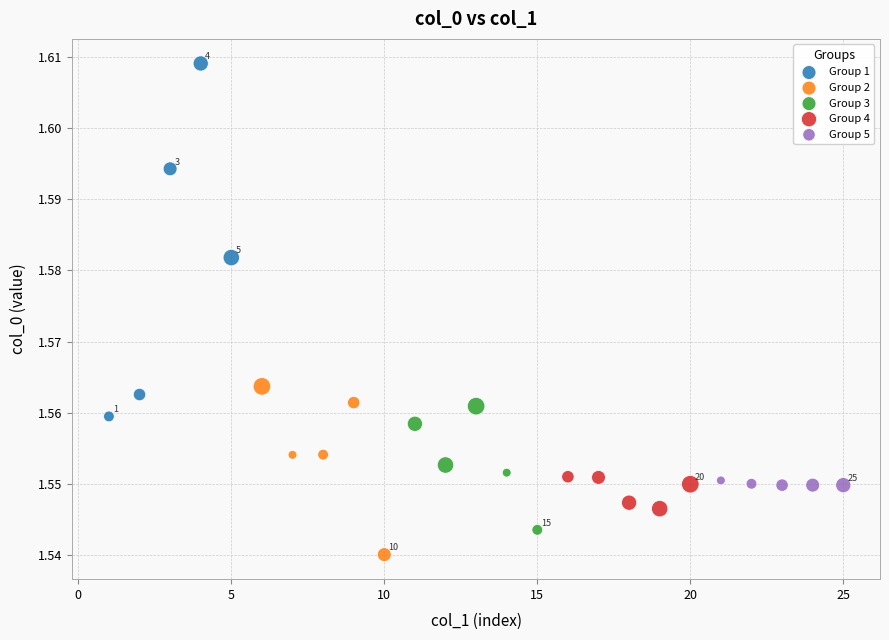

What are all the series names shown in the legend?

Group 1, Group 2, Group 3, Group 4, Group 5